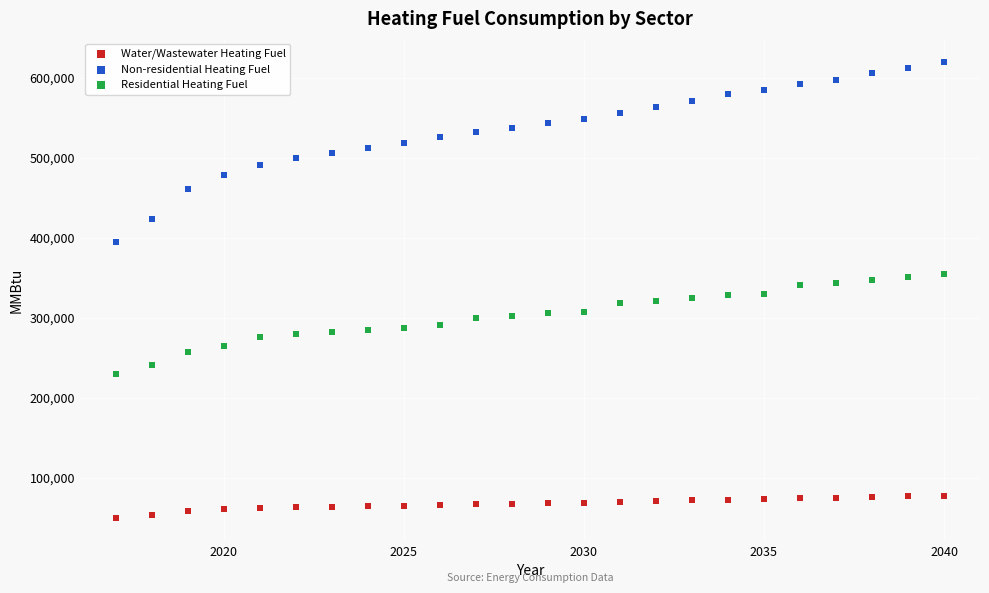

Which series reaches the maximum Y coordinate?

Non-residential Heating Fuel